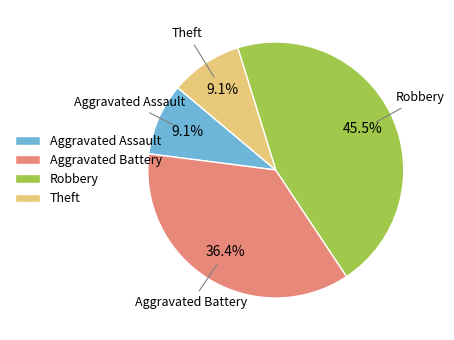

Approximately how many times larger is the value at Robbery compared to Aggravated Assault?

5.0